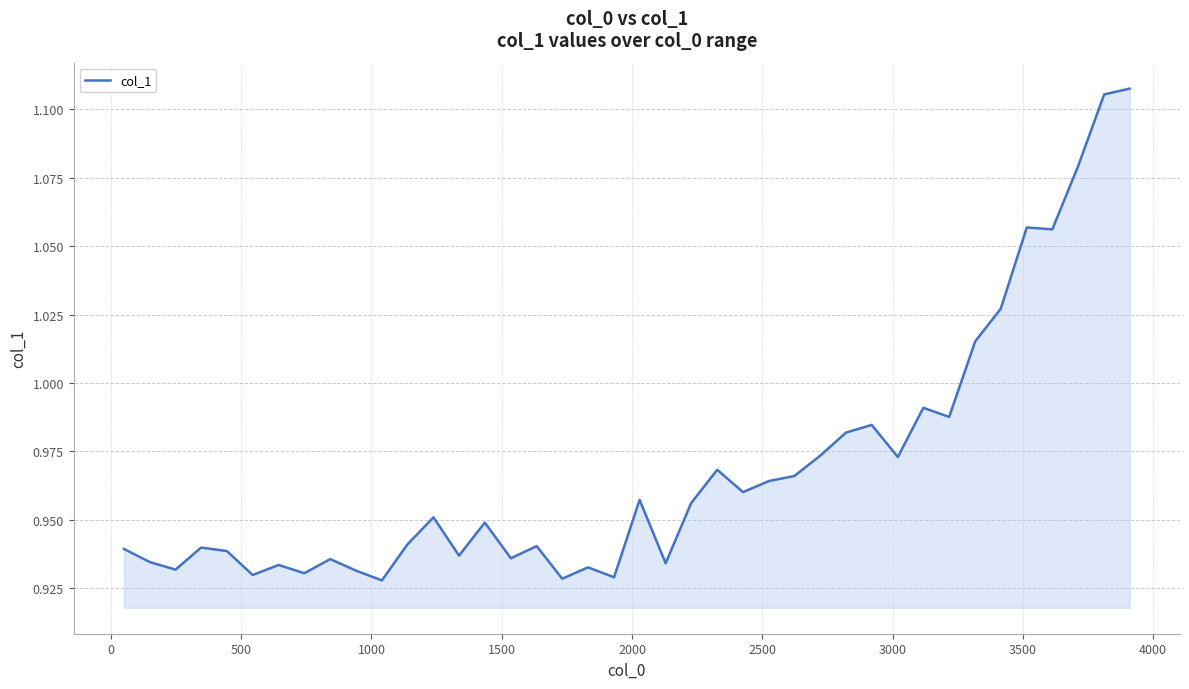

Reading left to right, list all the values displayed in this chart.

0.9	0.9	0.9	0.9	0.9	0.9	0.9	0.9	0.9	0.9	0.9	0.9	1.0	0.9	0.9	0.9	0.9	0.9	0.9	0.9	1.0	0.9	1.0	1.0	1.0	1.0	1.0	1.0	1.0	1.0	1.0	1.0	1.0	1.0	1.0	1.1	1.1	1.1	1.1	1.1